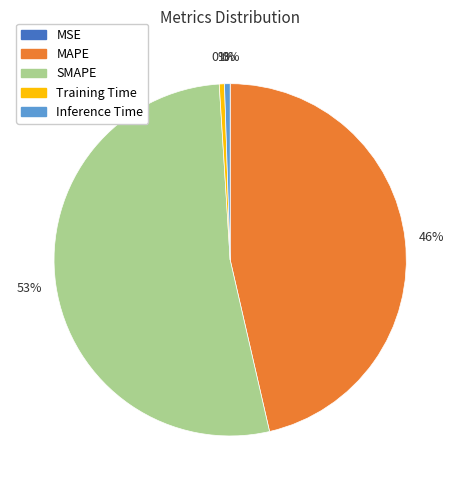

Does any single category account for the majority?

Yes